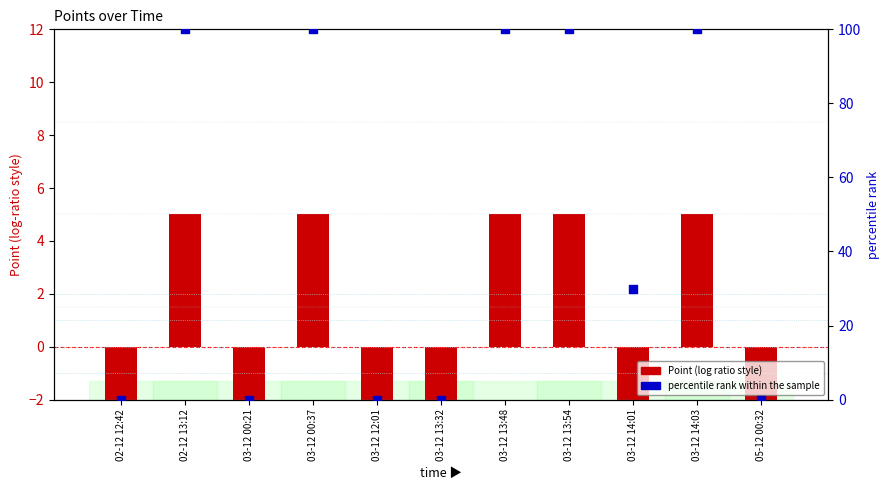

At which category is the sum across all series the highest?

02-12 13:12